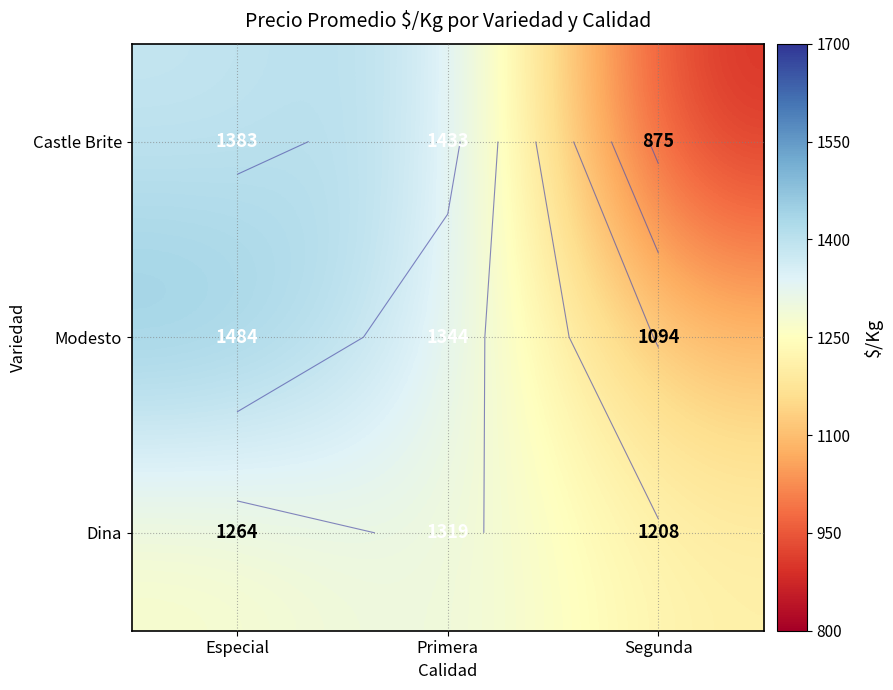

What is the spread (max minus min) of values at Primera?

114